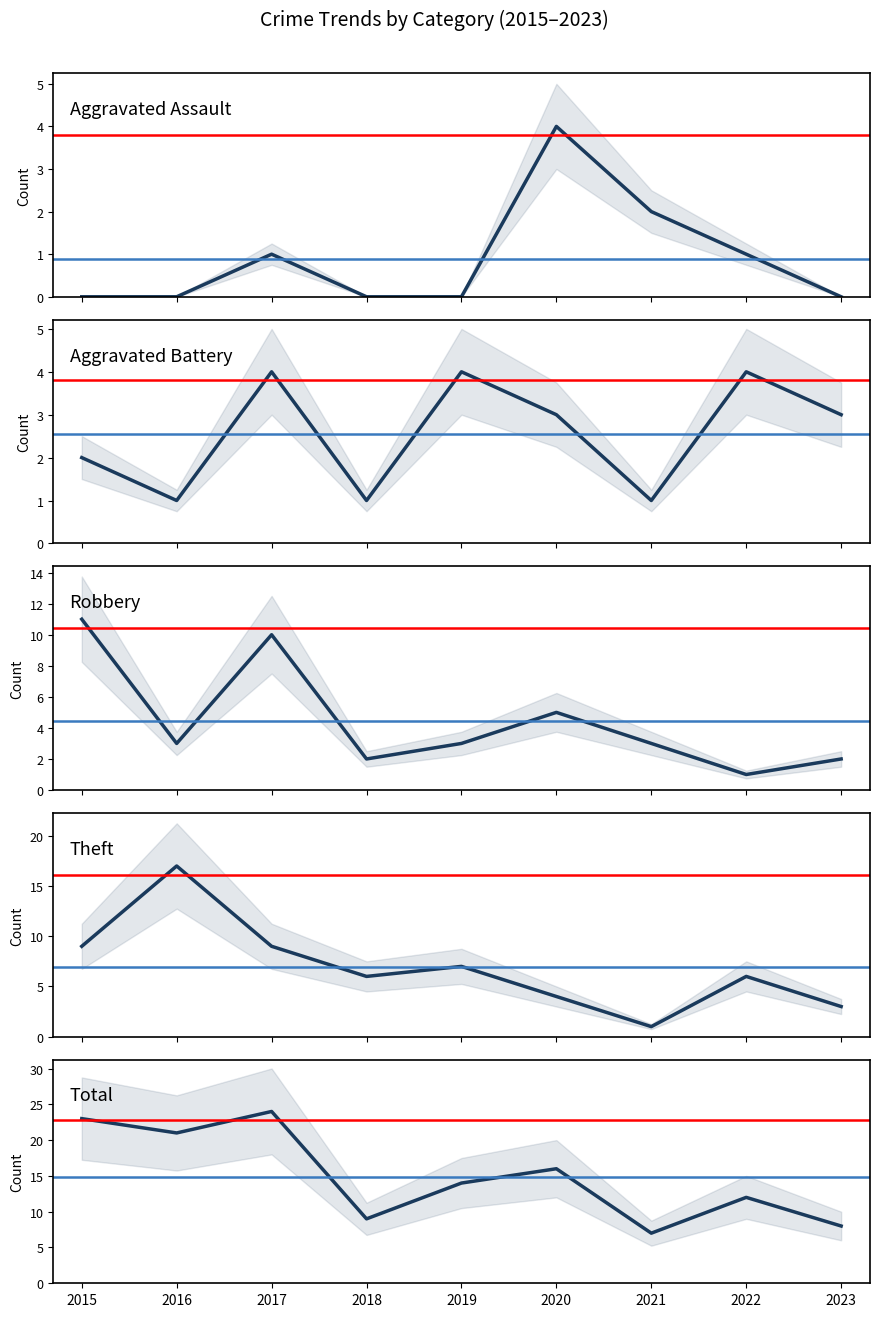

Which series has the largest range (max minus min)?

Total